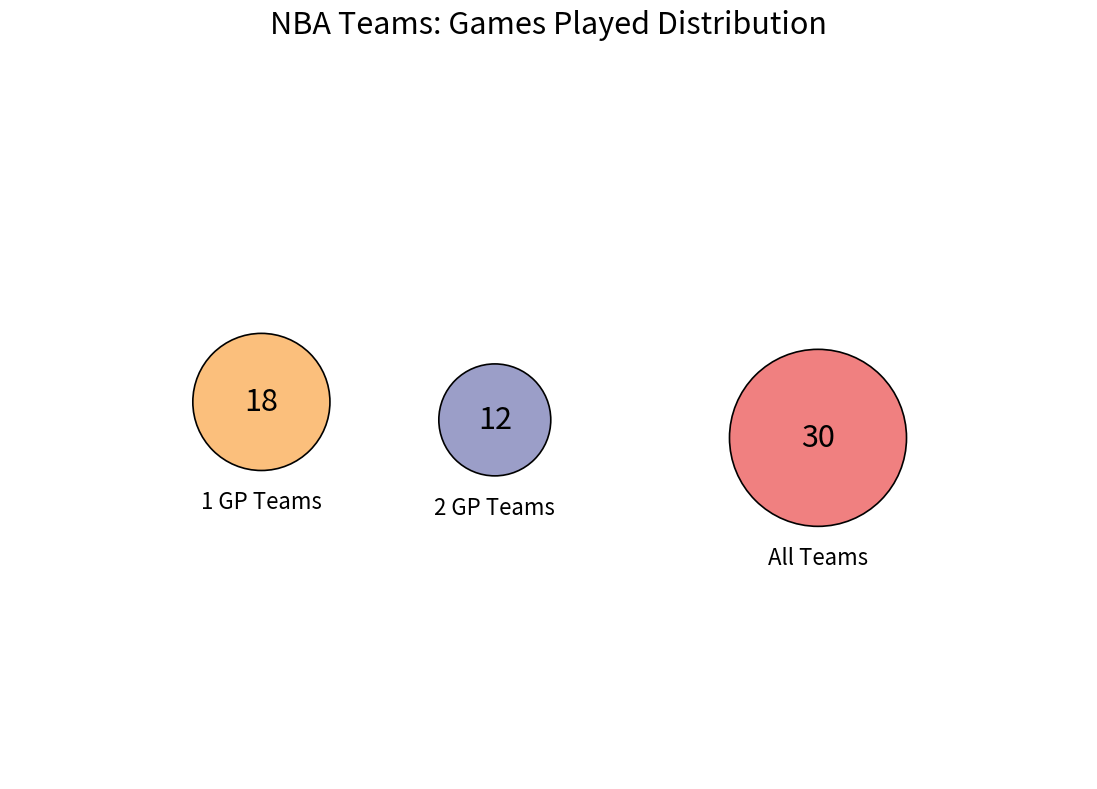

How many segments does this pie chart have?

2